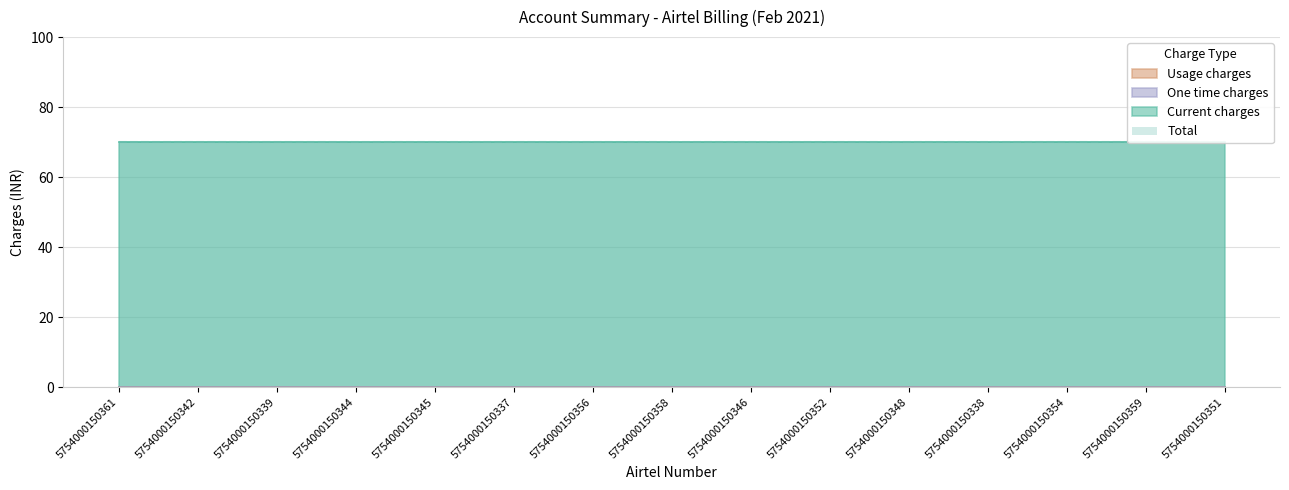

Which category has the lowest value across all series?

5754000150361